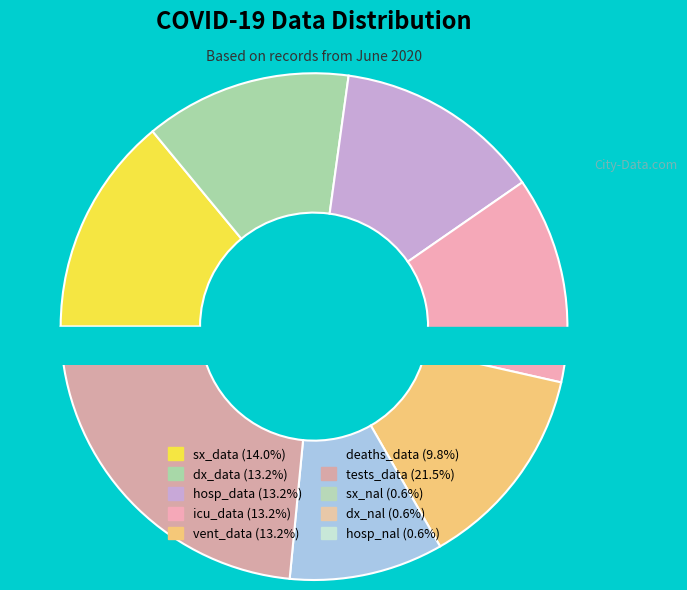

Which category has the smallest portion of the pie?

sx_nal